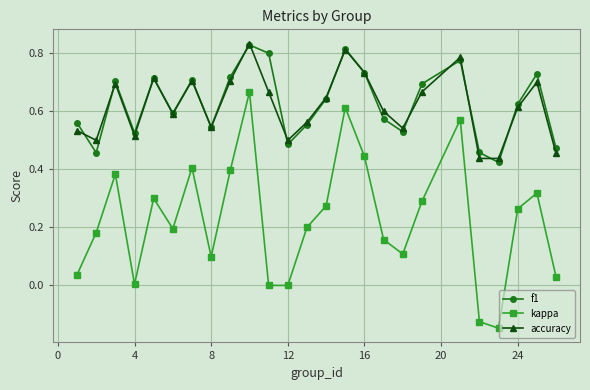

In f1, how many points are lower than both neighbors (excluding endpoints)?

7